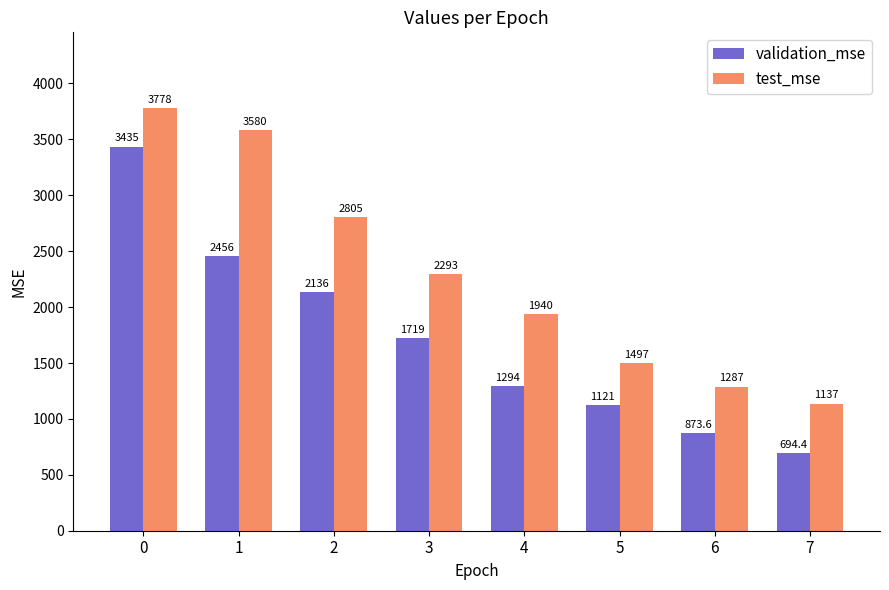

Rank the series at 1 from lowest to highest value.

validation_mse, test_mse